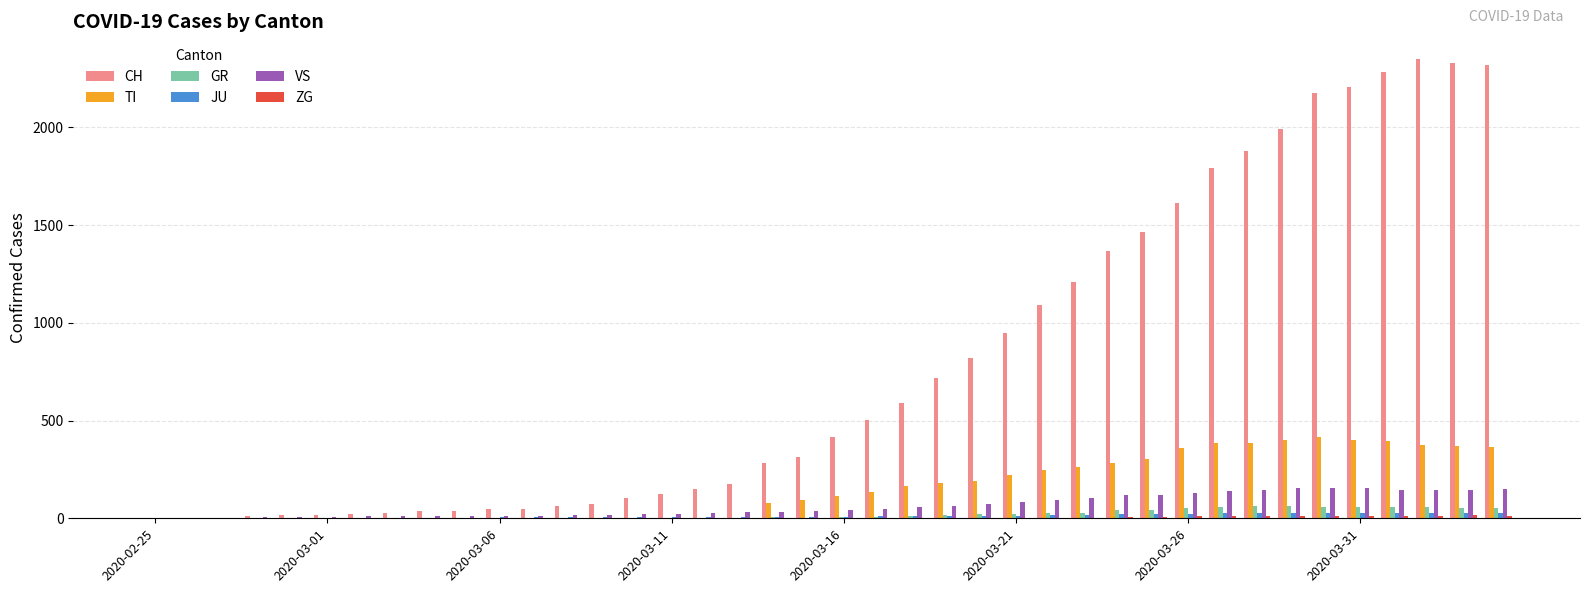

Which series has the widest spread of values?

CH